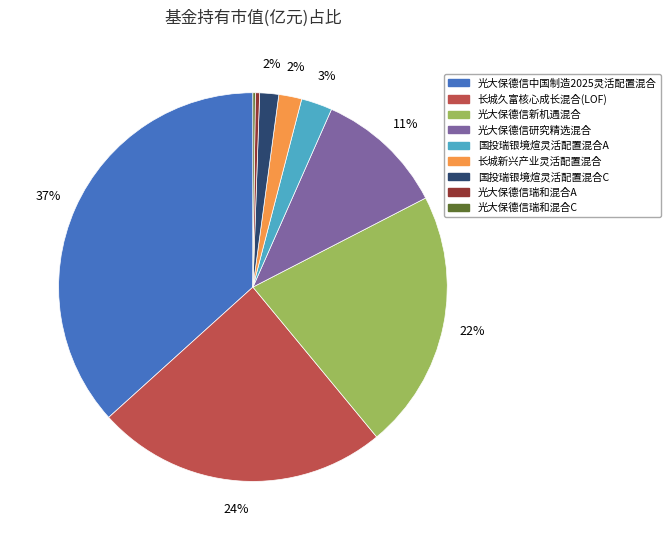

Does 长城久富核心成长混合(LOF) account for over 50% of the chart?

No